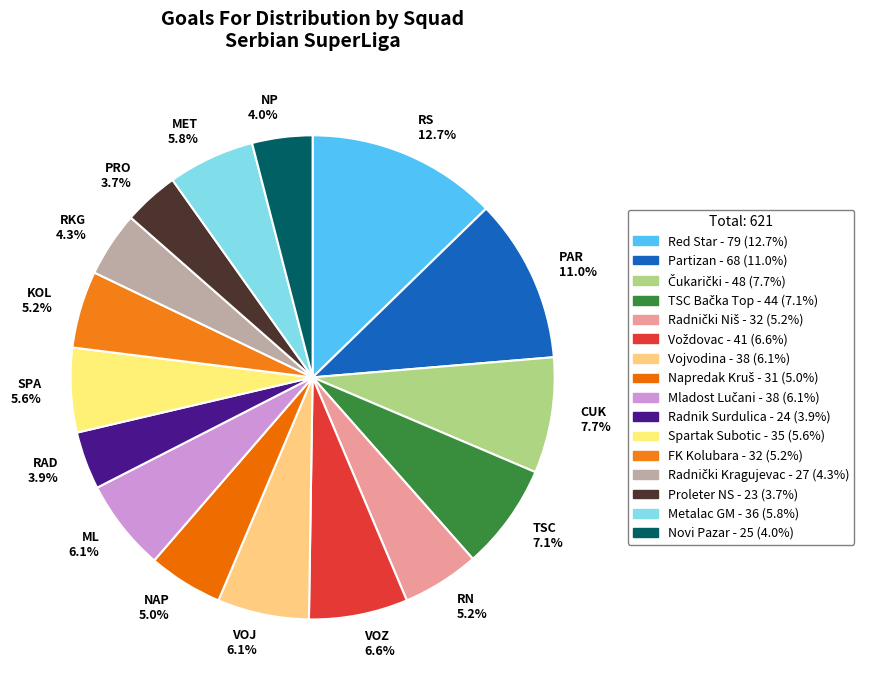

What is the largest slice in the pie chart?

RS 12.7%